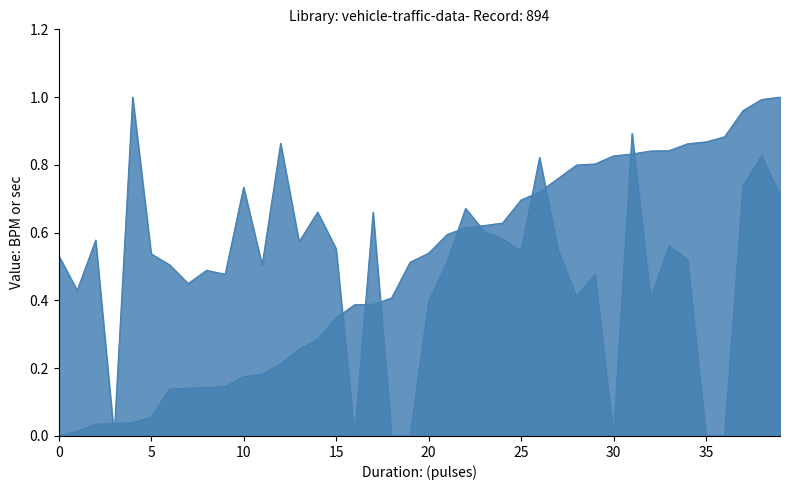

How many lines are shown in the chart?

2